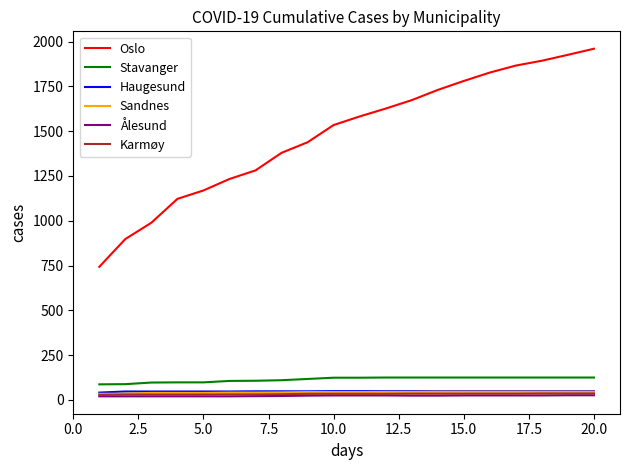

What is the maximum value shown in the chart?

1960